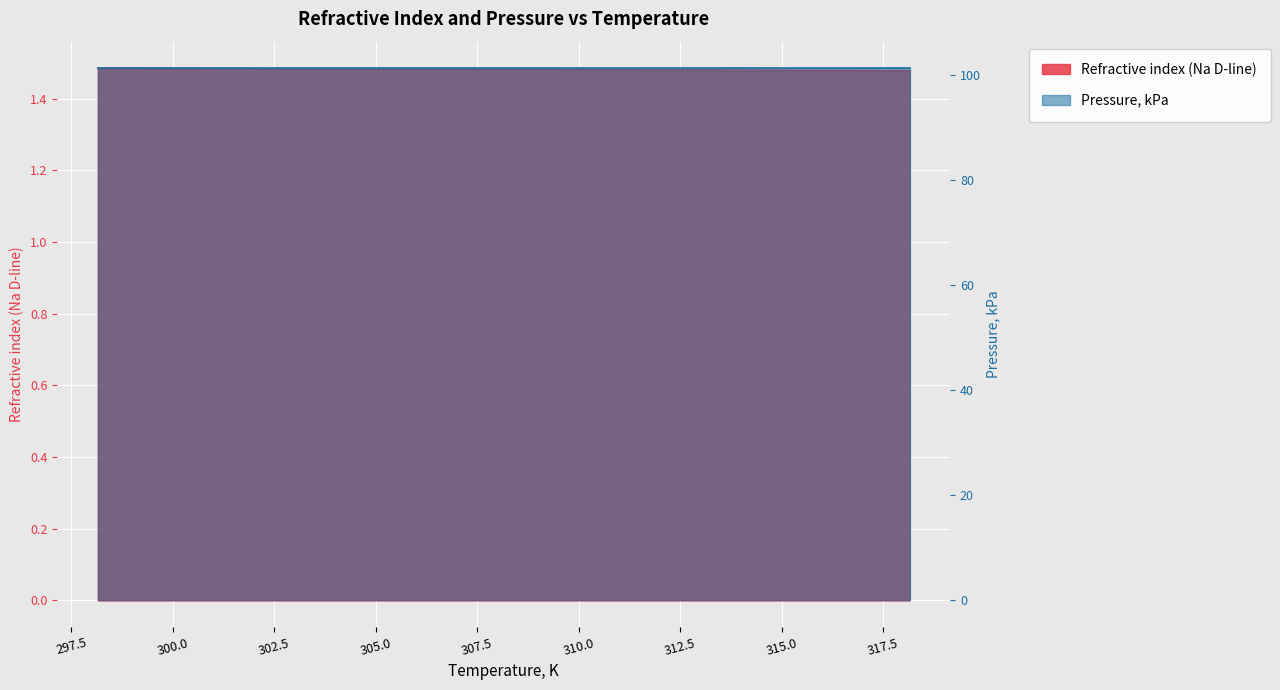

What is the label of the 4th point from the right?

303.15